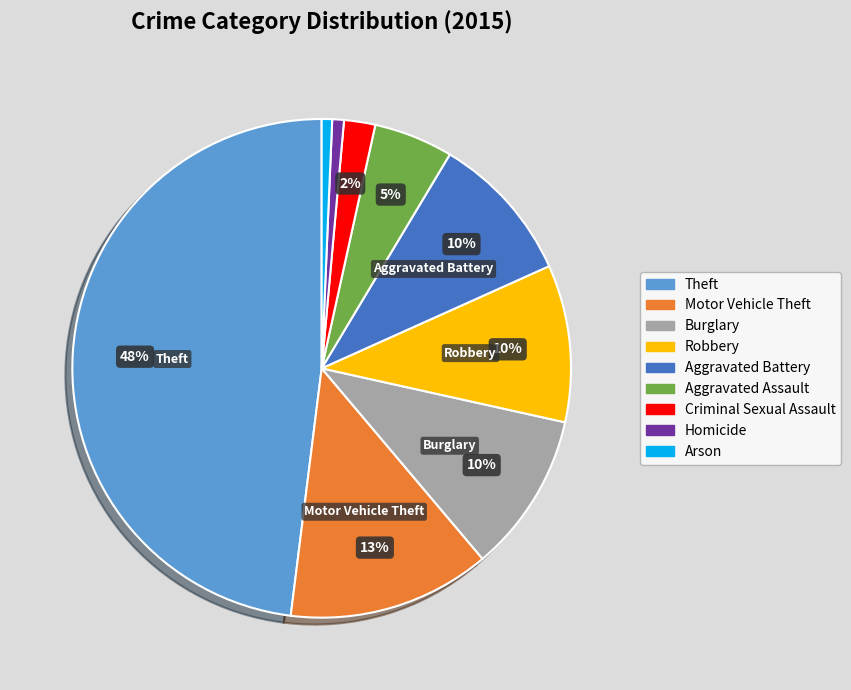

To the nearest percent, what portion does Criminal Sexual Assault represent?

2%